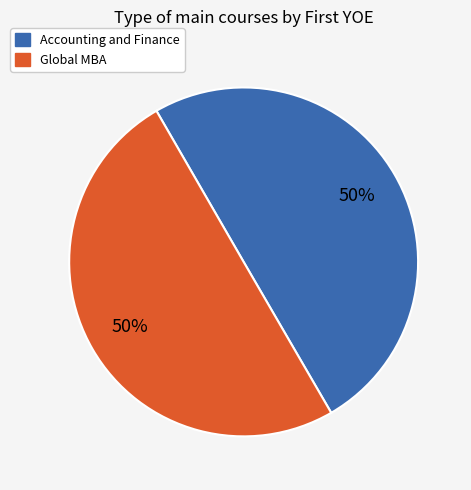

Do Accounting and Finance and Global MBA together represent more than half of the pie?

Yes